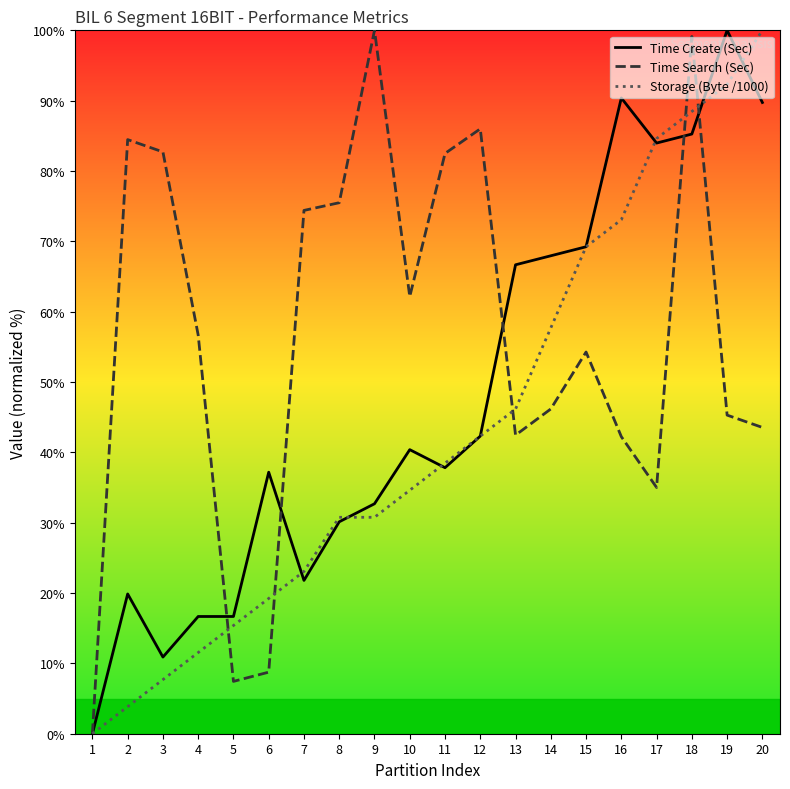

Which has a higher value, 13 or 6?

13